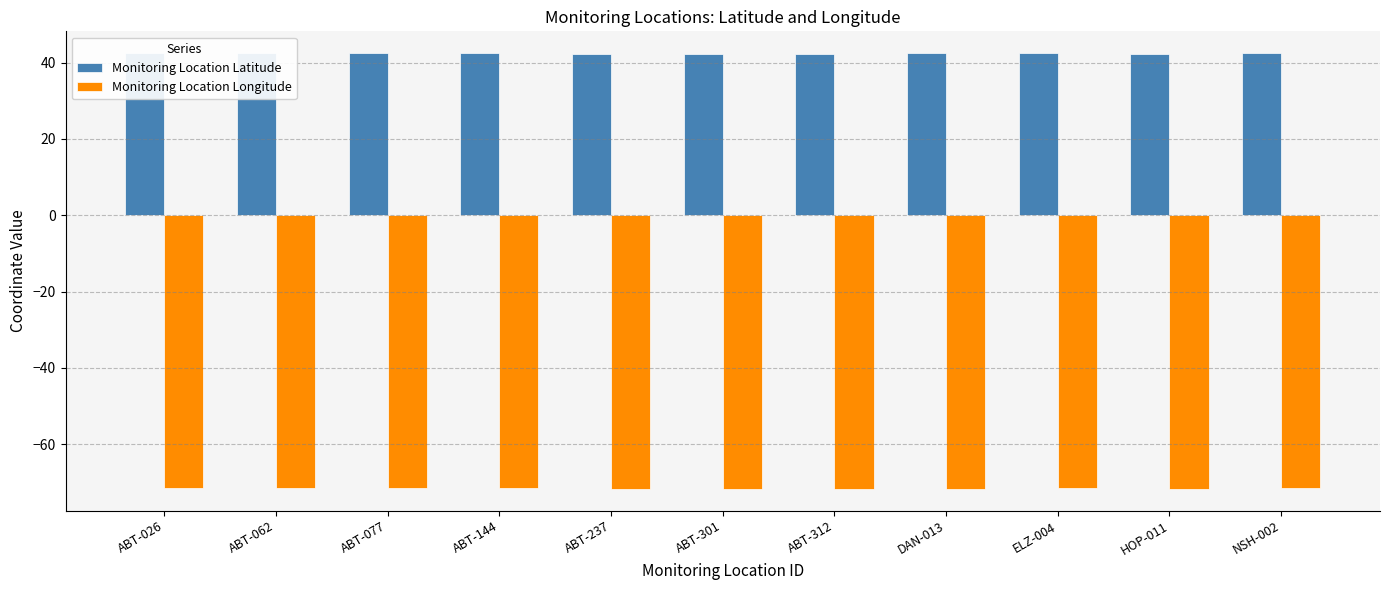

True or false: Monitoring Location Latitude has a value of 42.4 at ELZ-004.

True